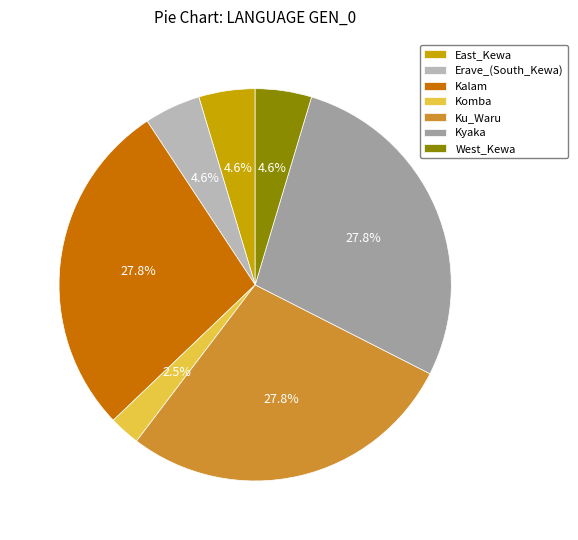

Is the sum of Kyaka and West_Kewa greater than half?

No